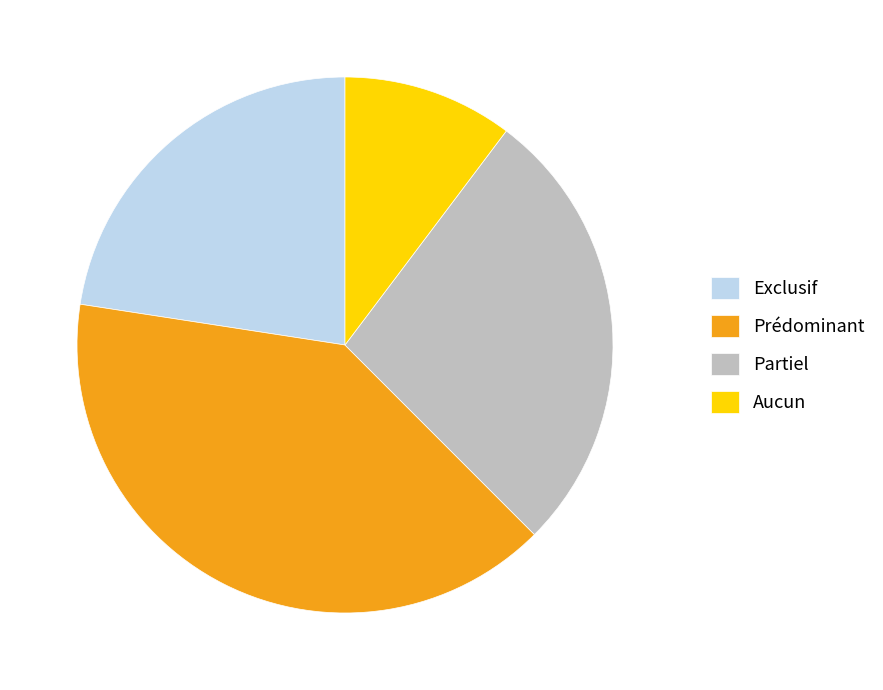

Is there any slice that represents more than half of the pie?

No